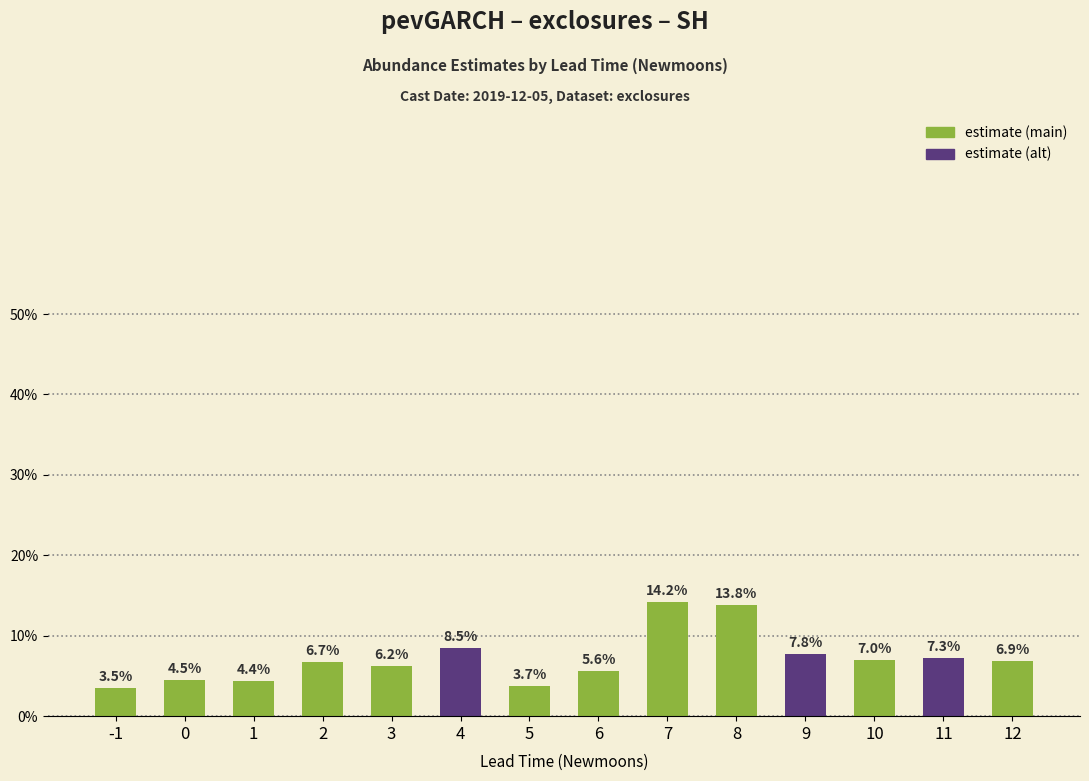

List the labels in order of value, largest first.

7, 8, 4, 9, 11, 10, 12, 2, 3, 6, 0, 1, 5, -1